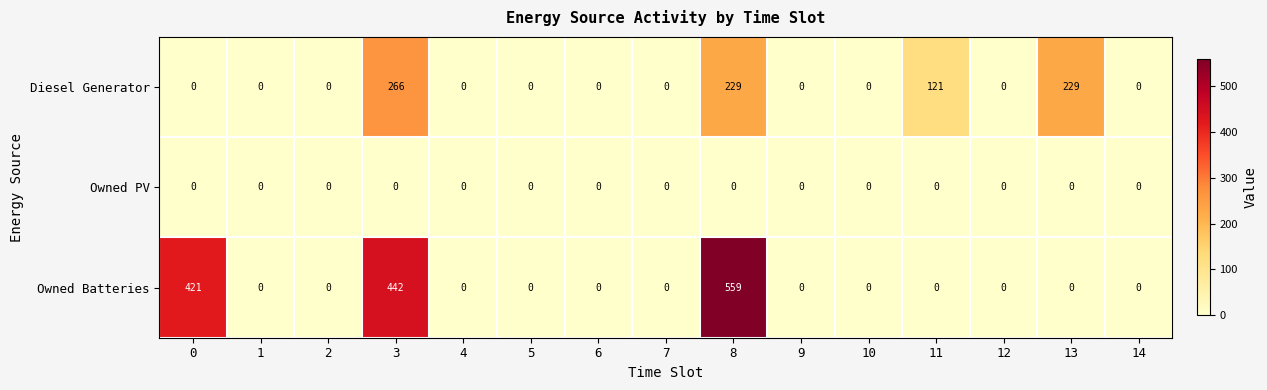

At which label is Diesel Generator closest to 133?

11